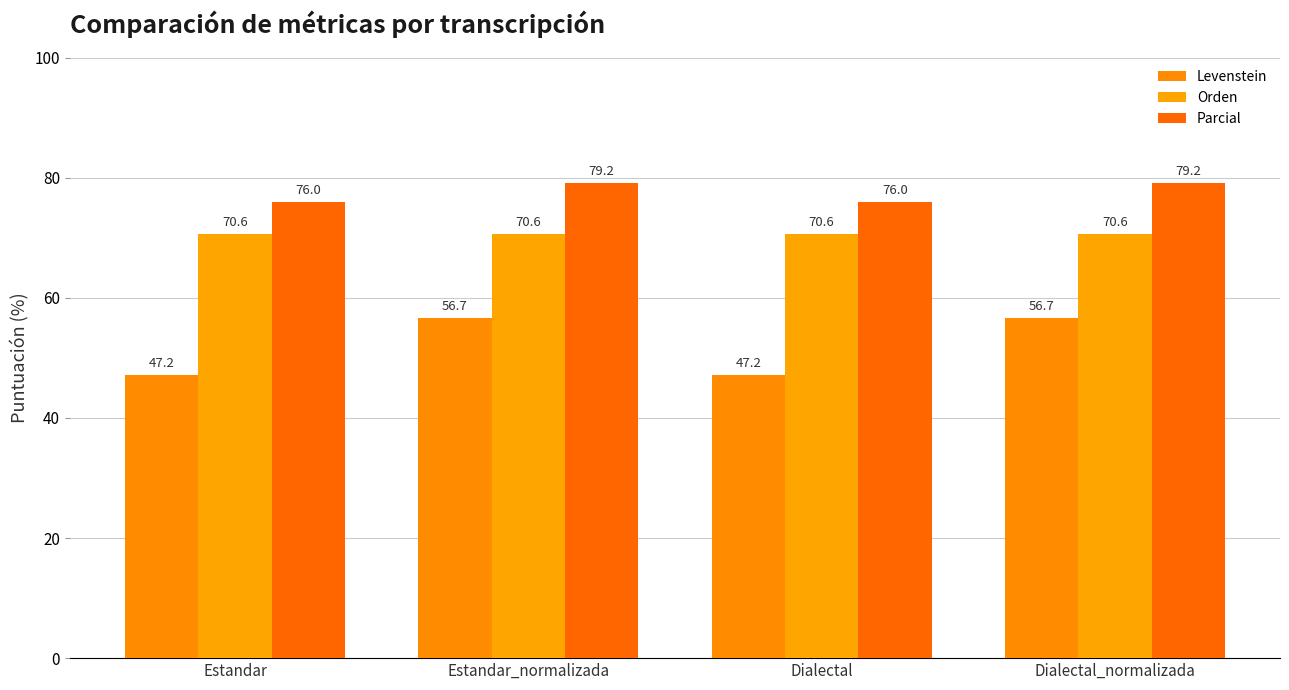

What is the sum of all Orden values?

282.4